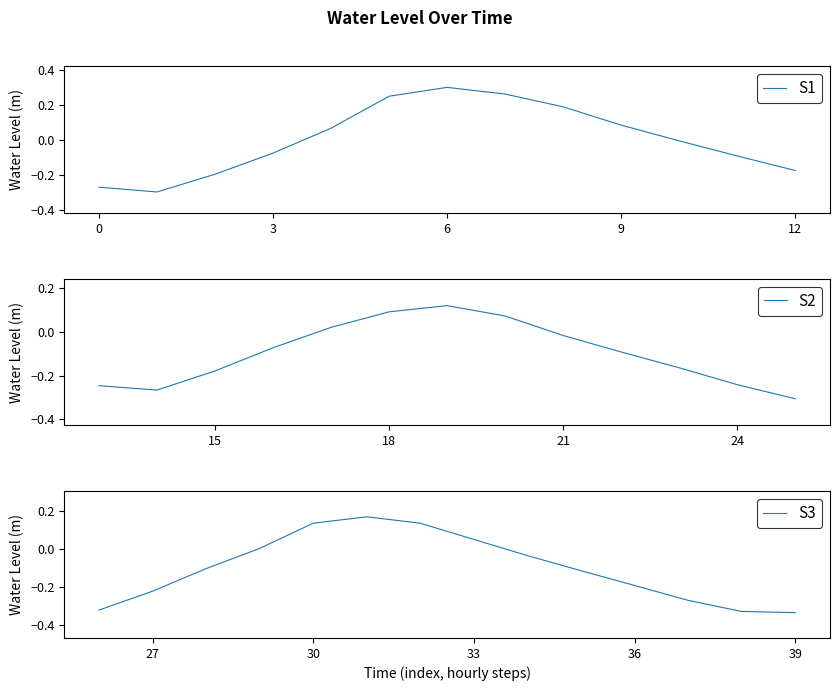

List the labels in order of value, largest first.

2022-12-28 00:00:00, 2022-12-28 01:00:00, 2022-12-27 23:00:00, 2022-12-28 02:00:00, 2022-12-29 01:00:00, 2022-12-29 00:00:00, 2022-12-29 02:00:00, 2022-12-28 13:00:00, 2022-12-28 12:00:00, 2022-12-28 03:00:00, 2022-12-28 14:00:00, 2022-12-27 22:00:00, 2022-12-29 03:00:00, 2022-12-28 11:00:00, 2022-12-28 23:00:00, 2022-12-28 04:00:00, 2022-12-28 15:00:00, 2022-12-29 04:00:00, 2022-12-28 10:00:00, 2022-12-27 21:00:00, 2022-12-28 16:00:00, 2022-12-28 05:00:00, 2022-12-28 22:00:00, 2022-12-29 05:00:00, 2022-12-28 17:00:00, 2022-12-28 06:00:00, 2022-12-28 09:00:00, 2022-12-29 06:00:00, 2022-12-27 20:00:00, 2022-12-28 21:00:00, 2022-12-28 18:00:00, 2022-12-28 07:00:00, 2022-12-28 08:00:00, 2022-12-27 18:00:00, 2022-12-29 07:00:00, 2022-12-27 19:00:00, 2022-12-28 19:00:00, 2022-12-28 20:00:00, 2022-12-29 08:00:00, 2022-12-29 09:00:00